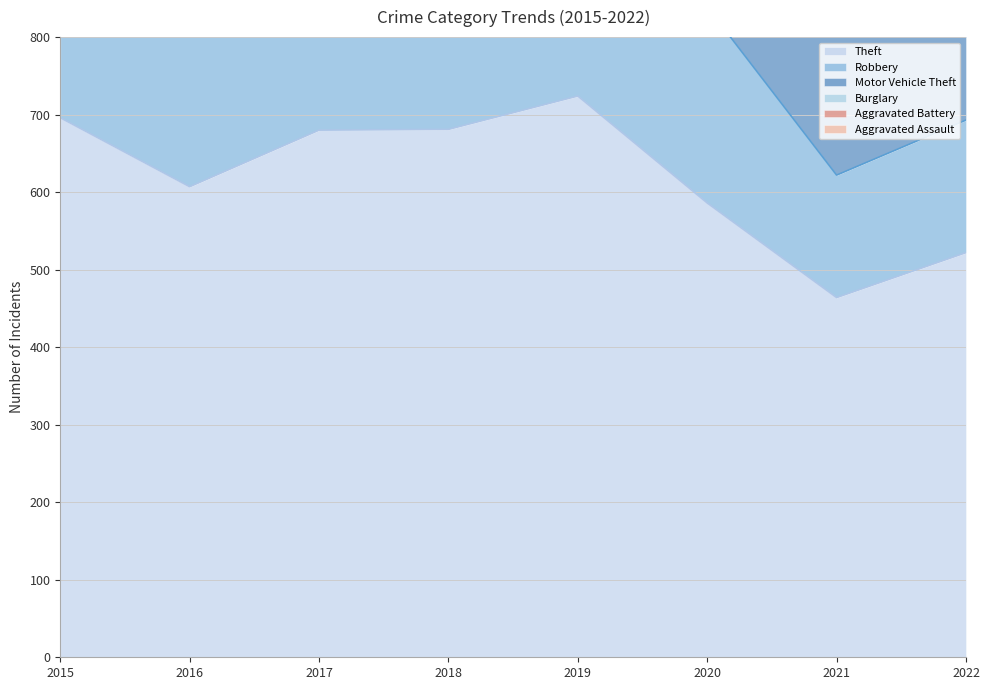

Which series changed the most between 2018 and 2022?

Theft